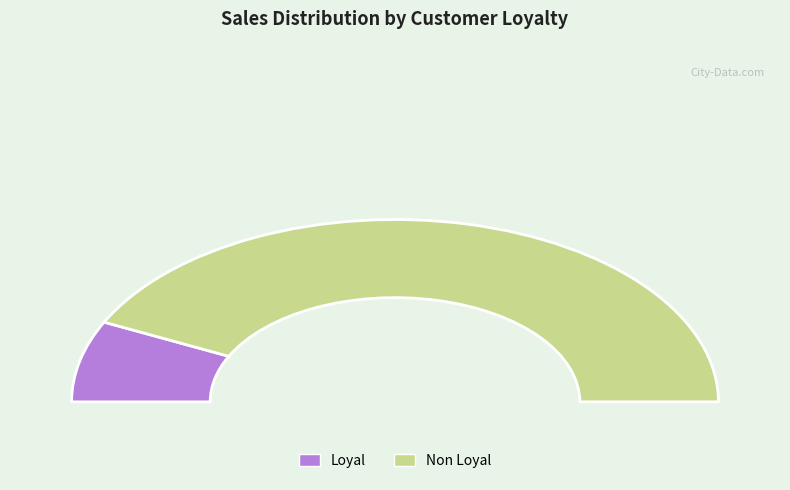

Combined, what portion of the pie is Loyal and Non Loyal?

100.0%